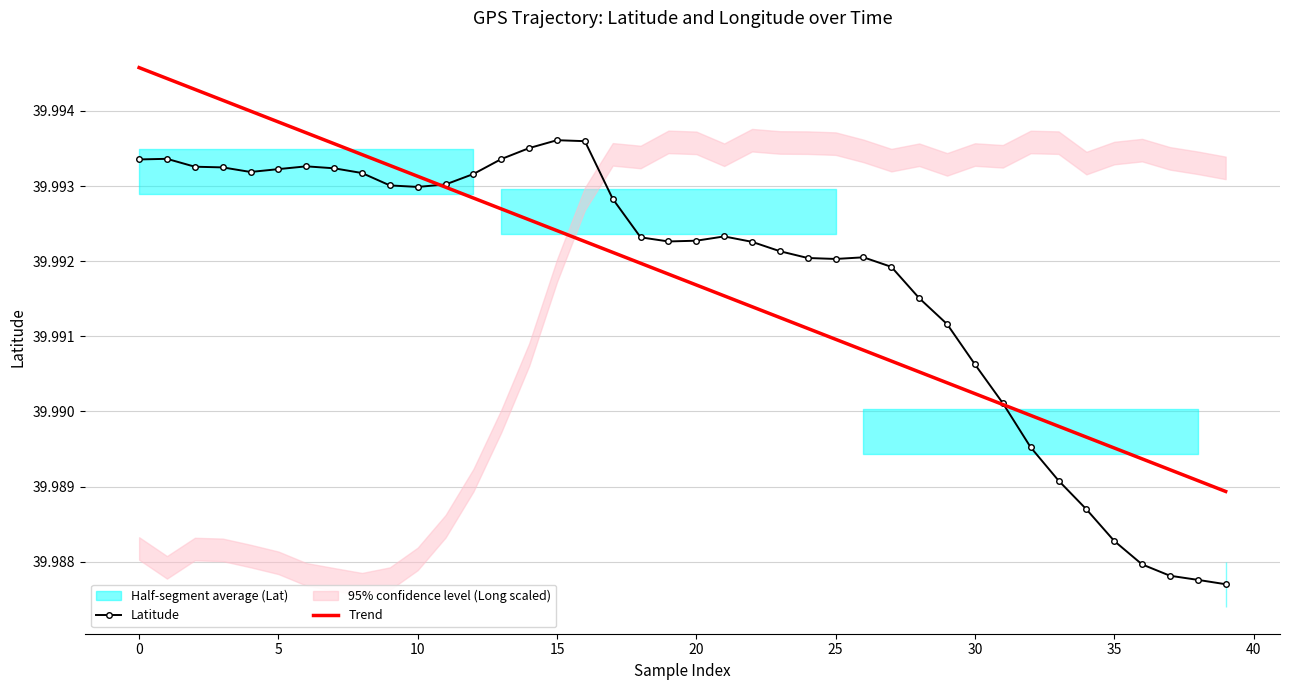

What is the average value of the Trend series?

40.0